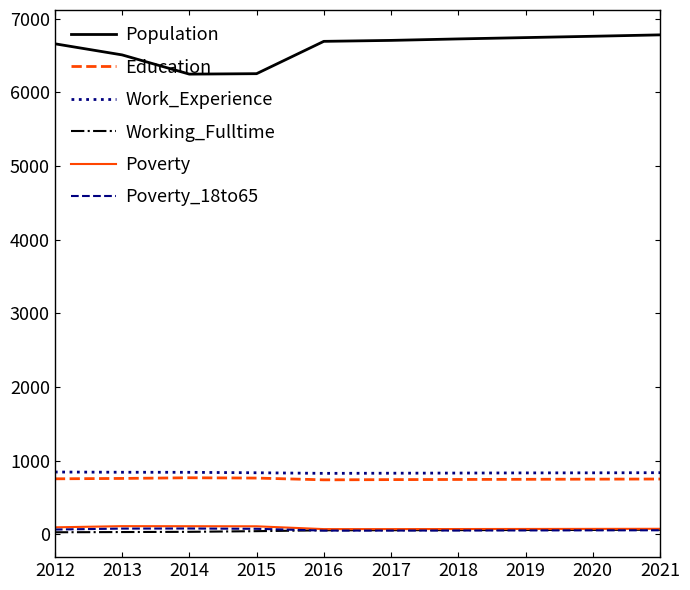

The Work_Experience series shows 1421 at 2021. True or false?

False